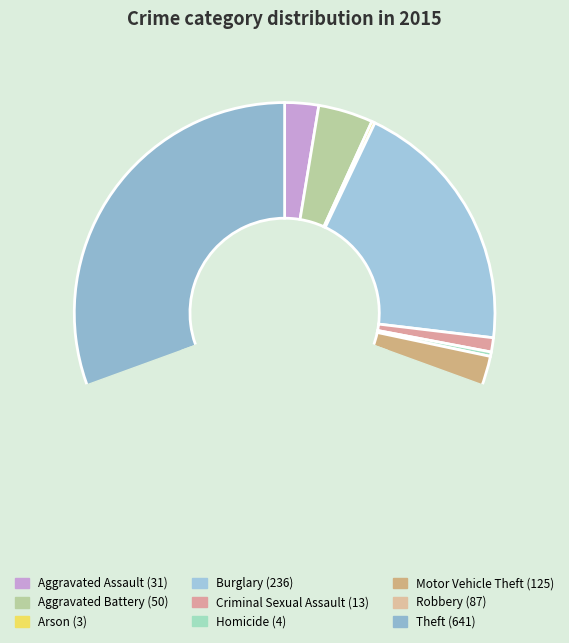

What is the smallest slice in the pie chart?

Arson